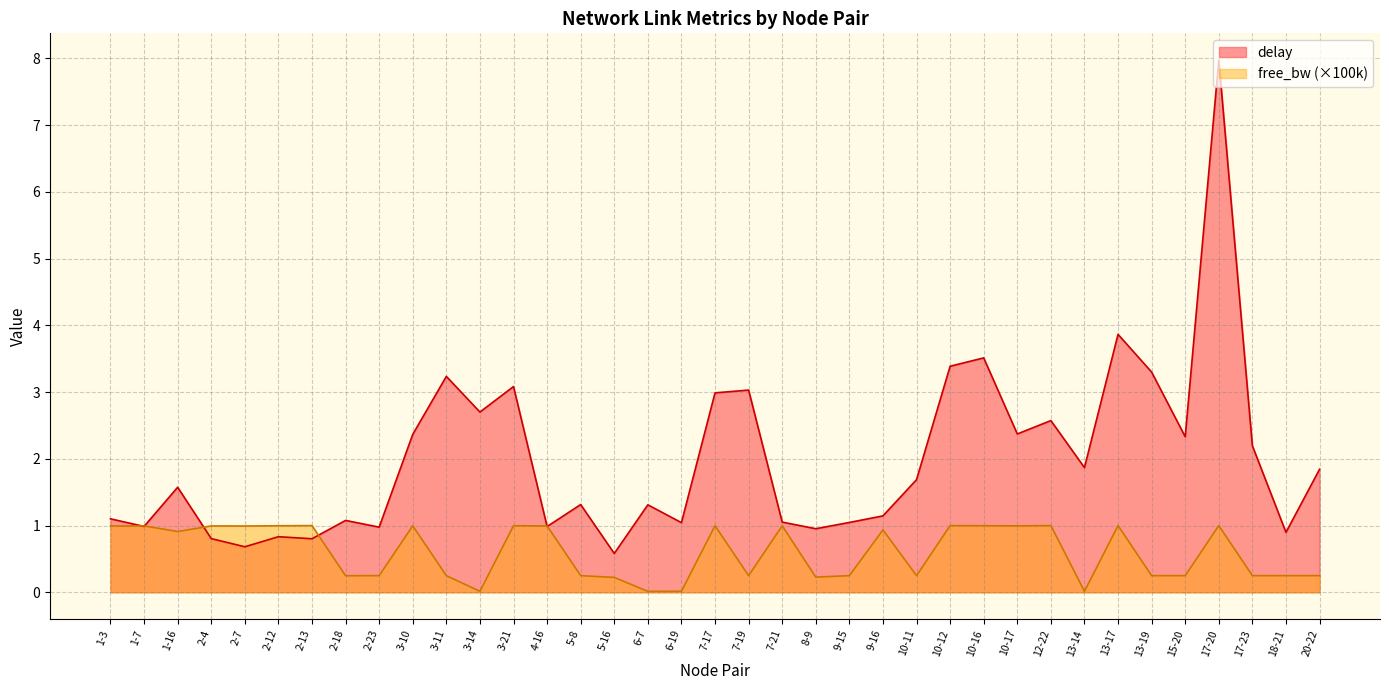

What is the value of the delay point at the 28th from the left?

2.4